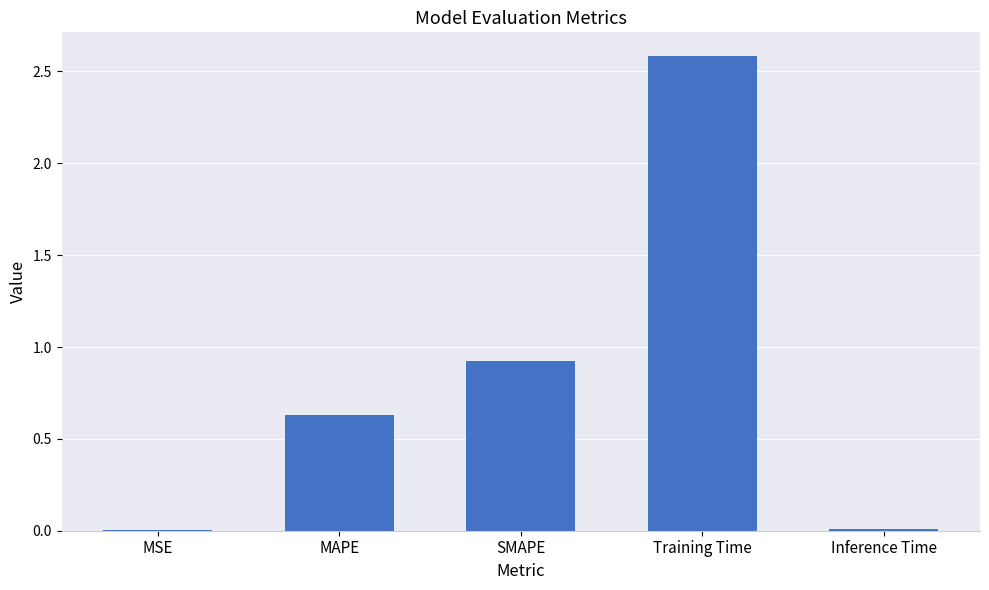

Which category has the highest value across all series?

Training Time